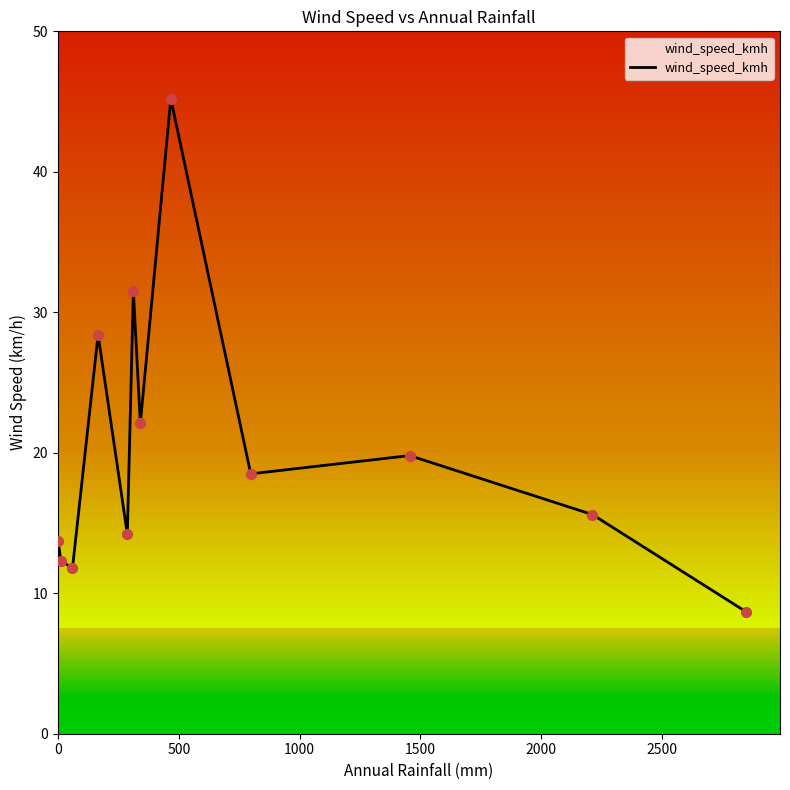

What is the smallest value displayed?

8.7